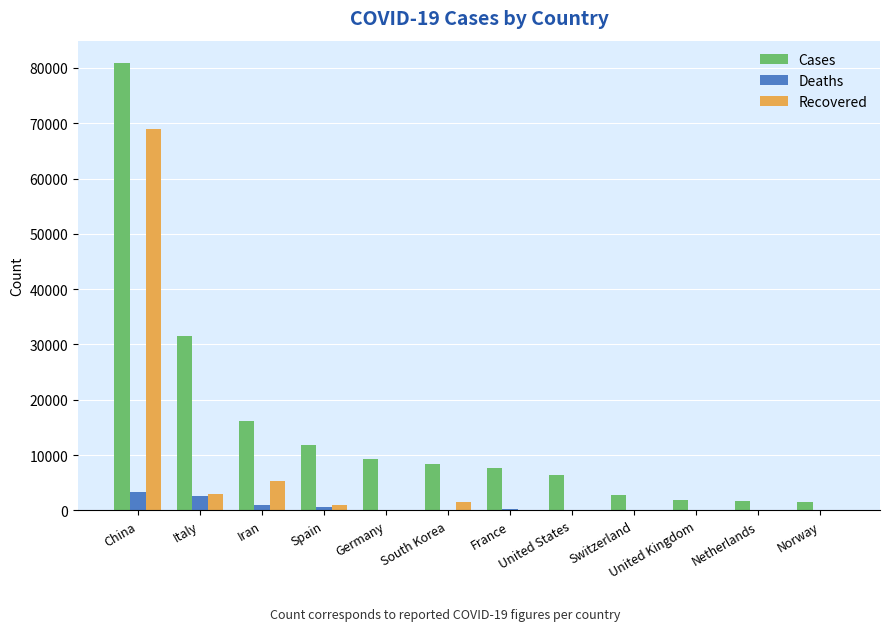

Which series changed the most between Italy and Switzerland?

Cases